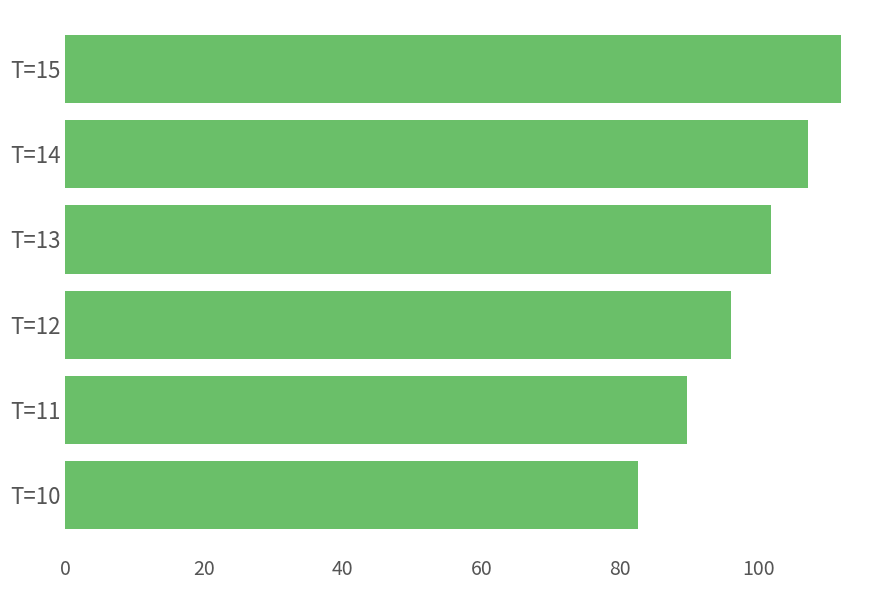

Between T=12 and T=10, which is larger?

T=12